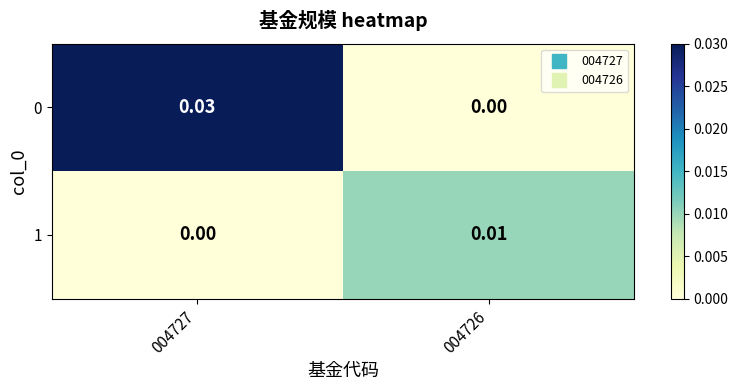

At which category does the chart reach its peak across all series?

004727